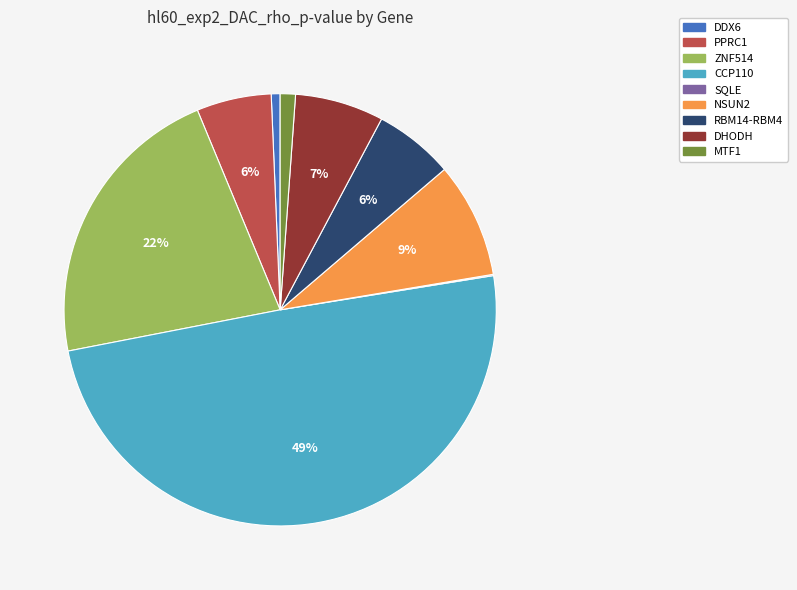

Combined, do NSUN2 and MTF1 account for over 50%?

No